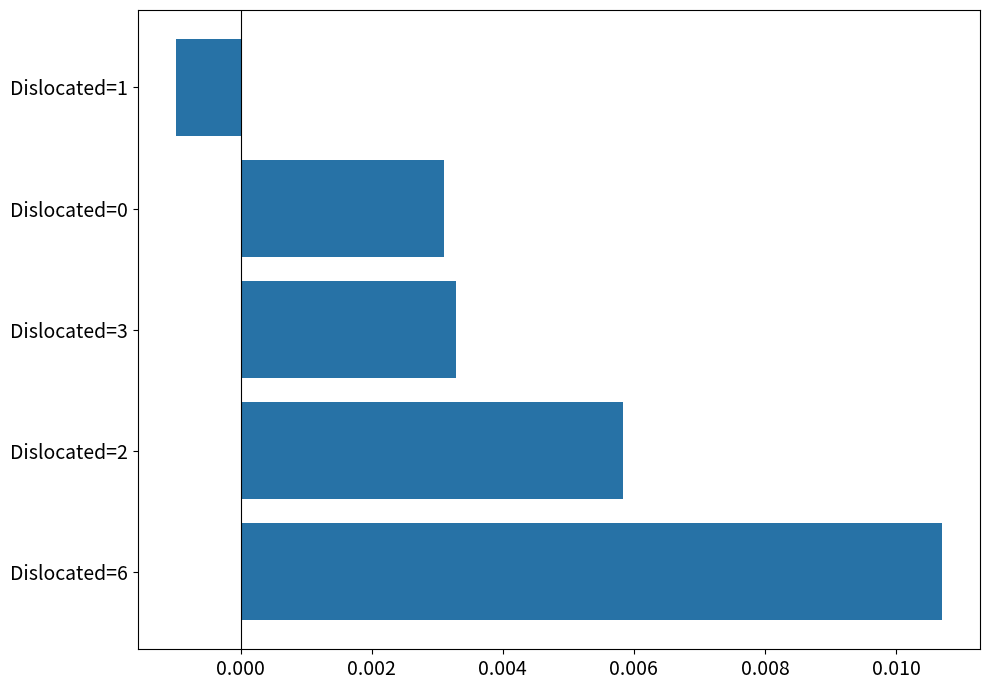

Where is the data nearest to the value 0?

Dislocated=1